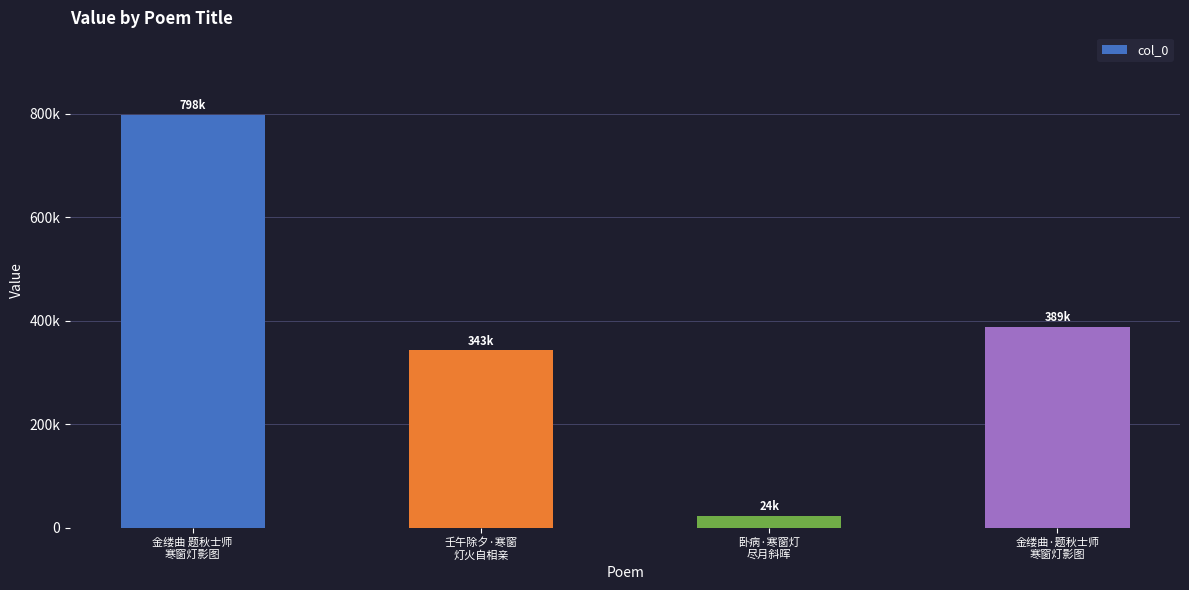

What is the minimum value shown in the chart?

23687